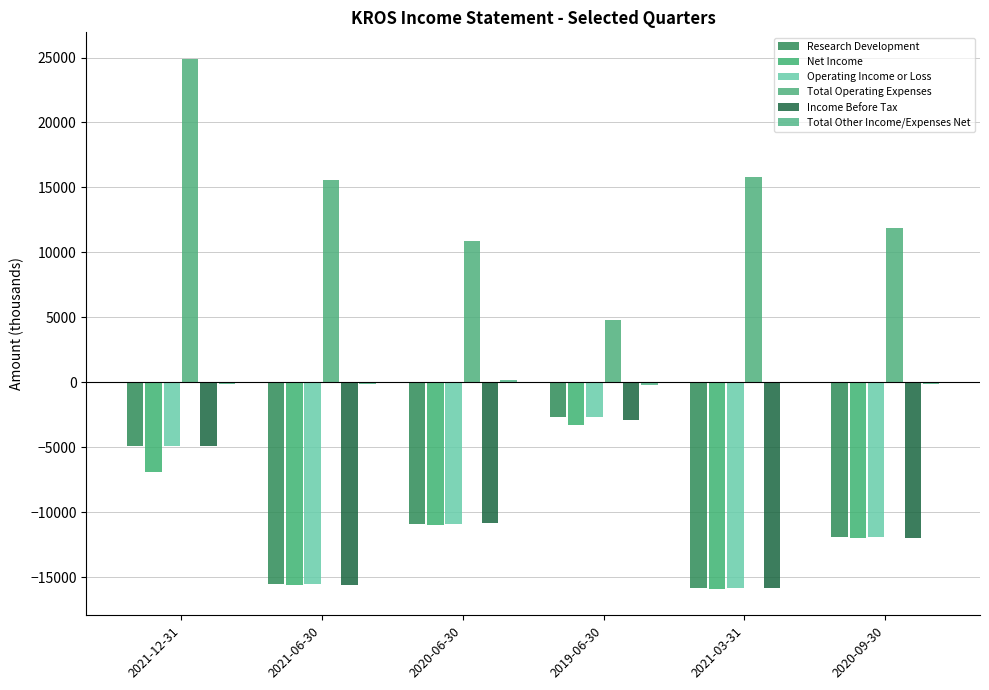

At which label is Total Operating Expenses closest to 14850?

2021-06-30